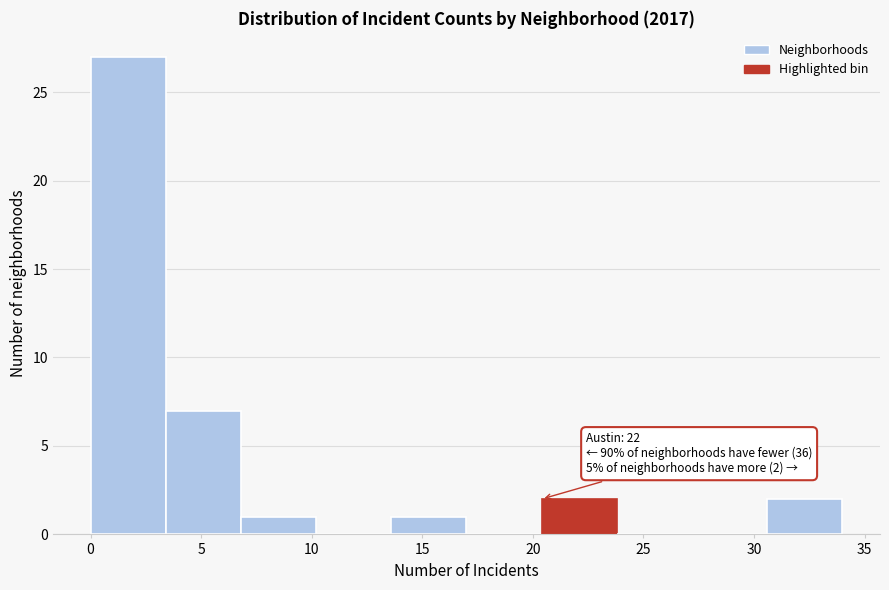

Over which range of the x-axis is the bar tallest?

0.0 to 3.4